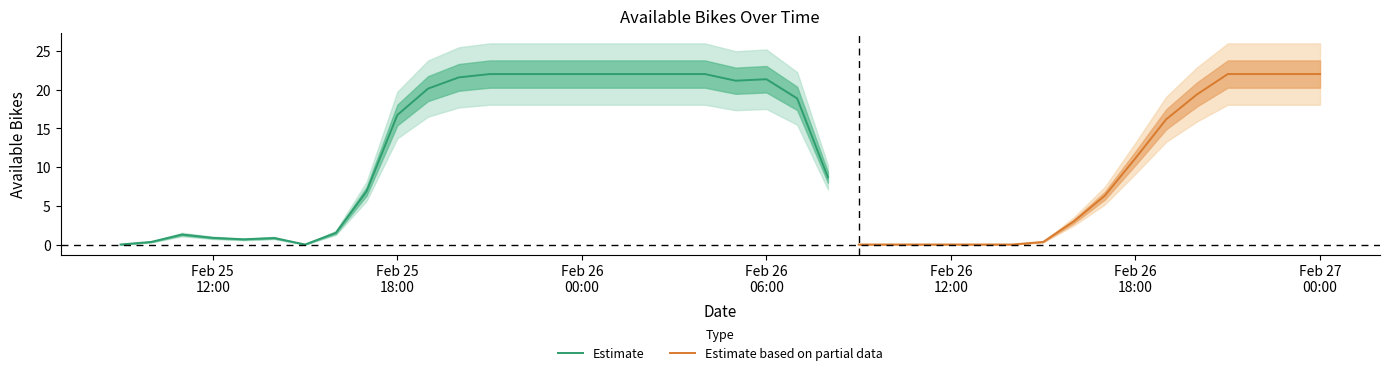

What is the value of the 19th point from the left?

22.0